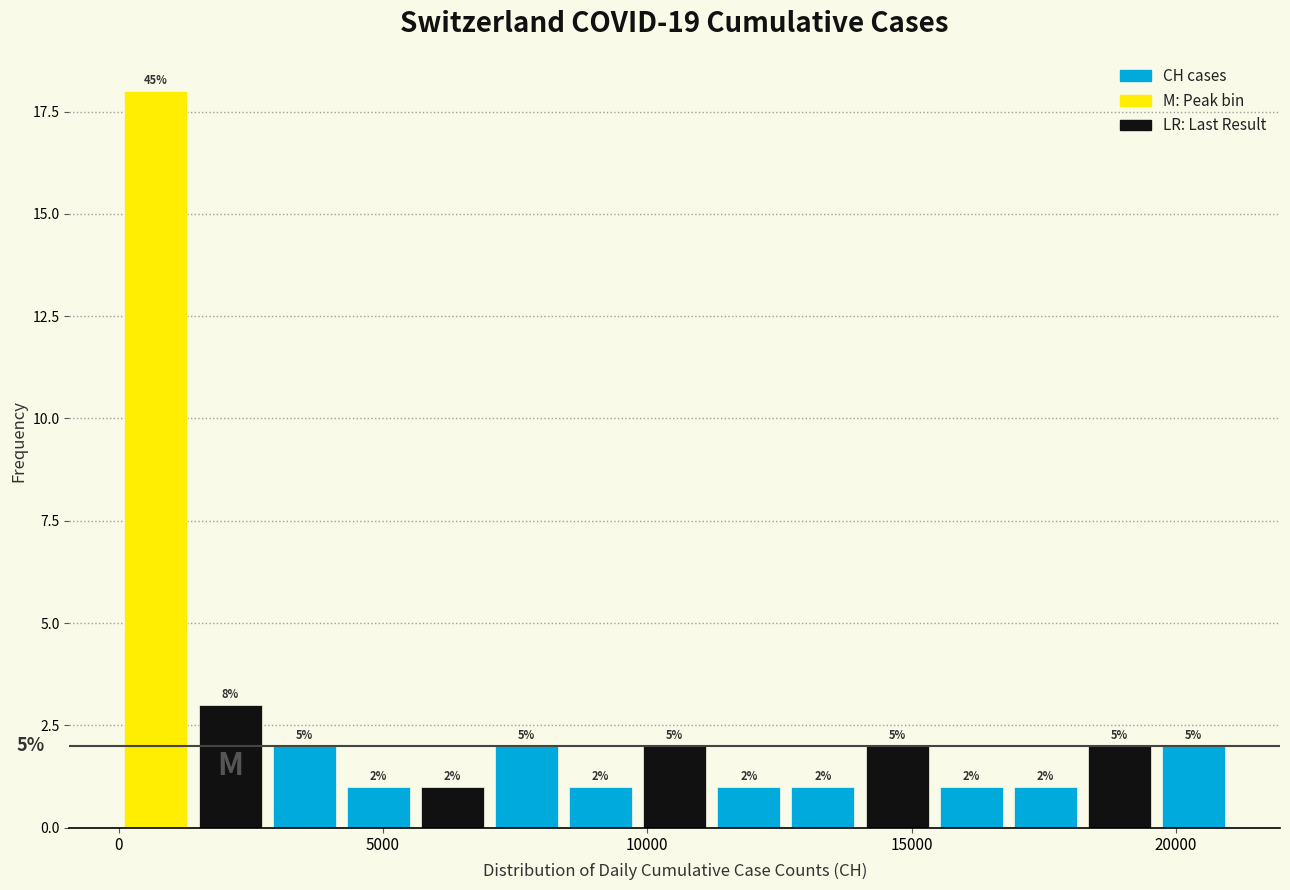

Read against the x-axis, roughly where is the centre of the tallest bar?

500